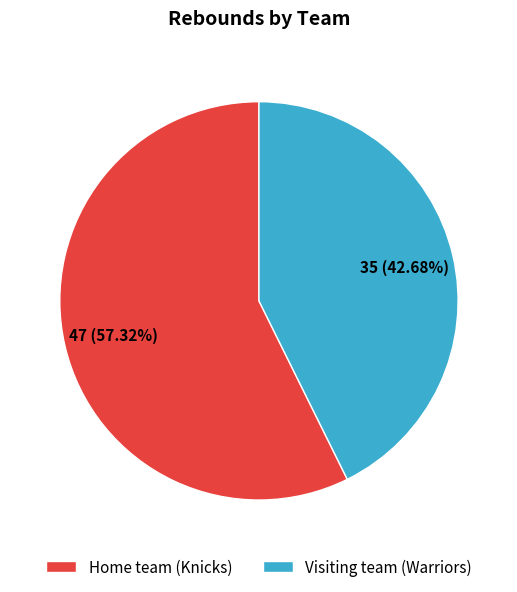

Which category has the biggest portion of the pie?

Home team (Knicks)